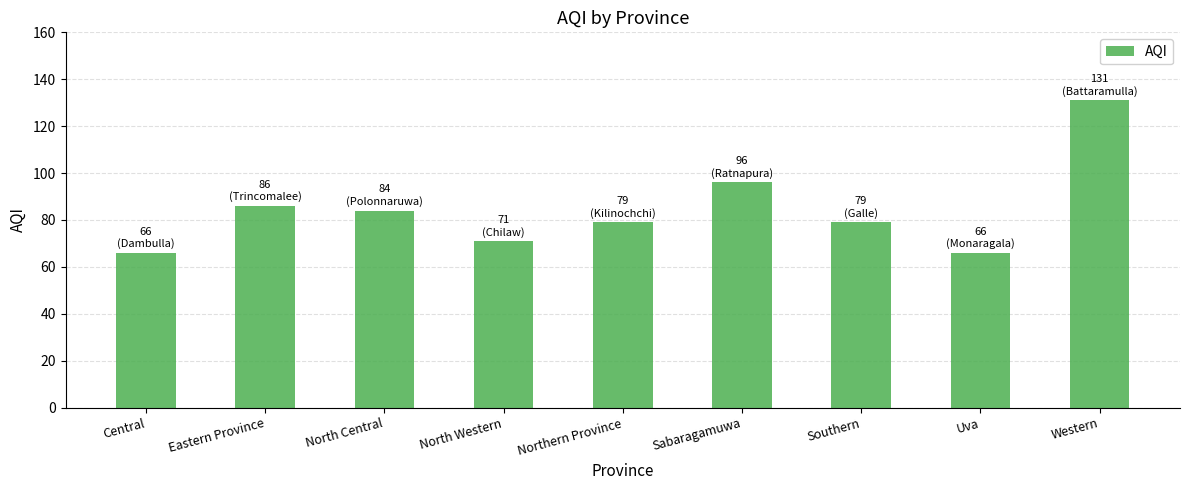

True or false: the data shows 100 at Uva.

False